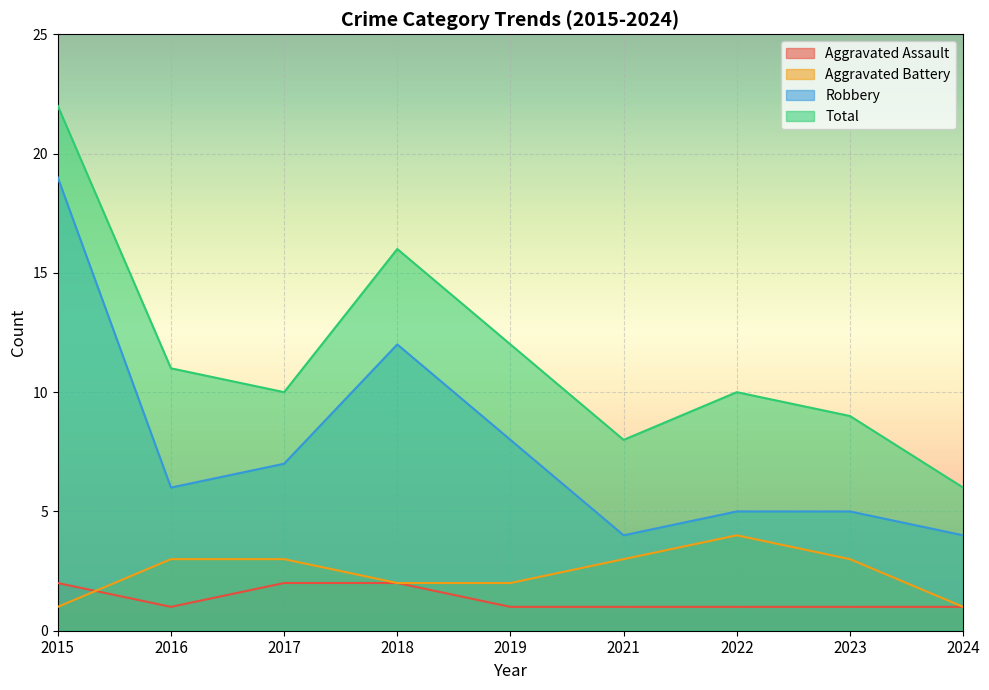

How many categories are shown in the chart?

9